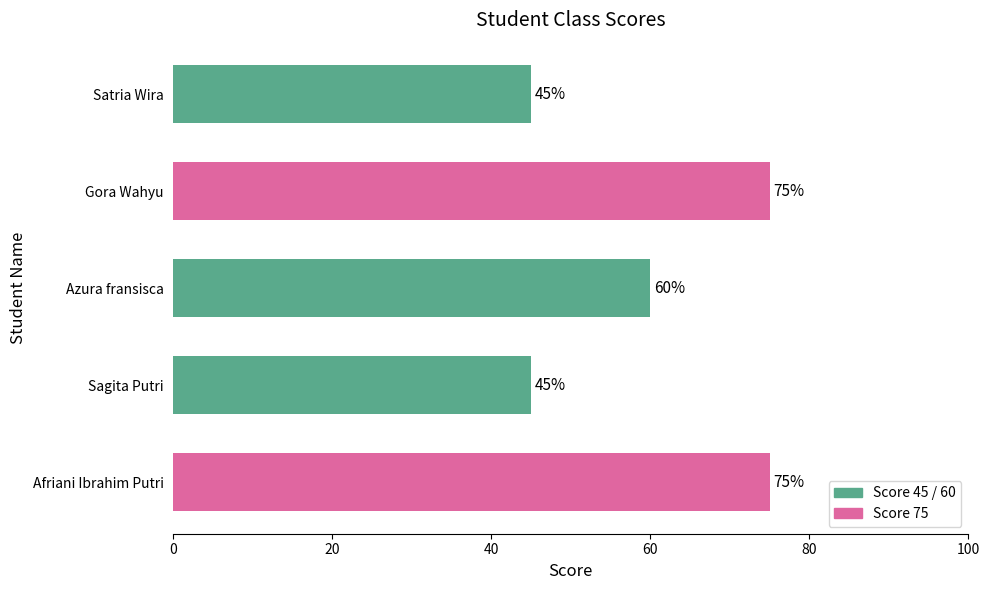

What is the maximum value shown in the chart?

75